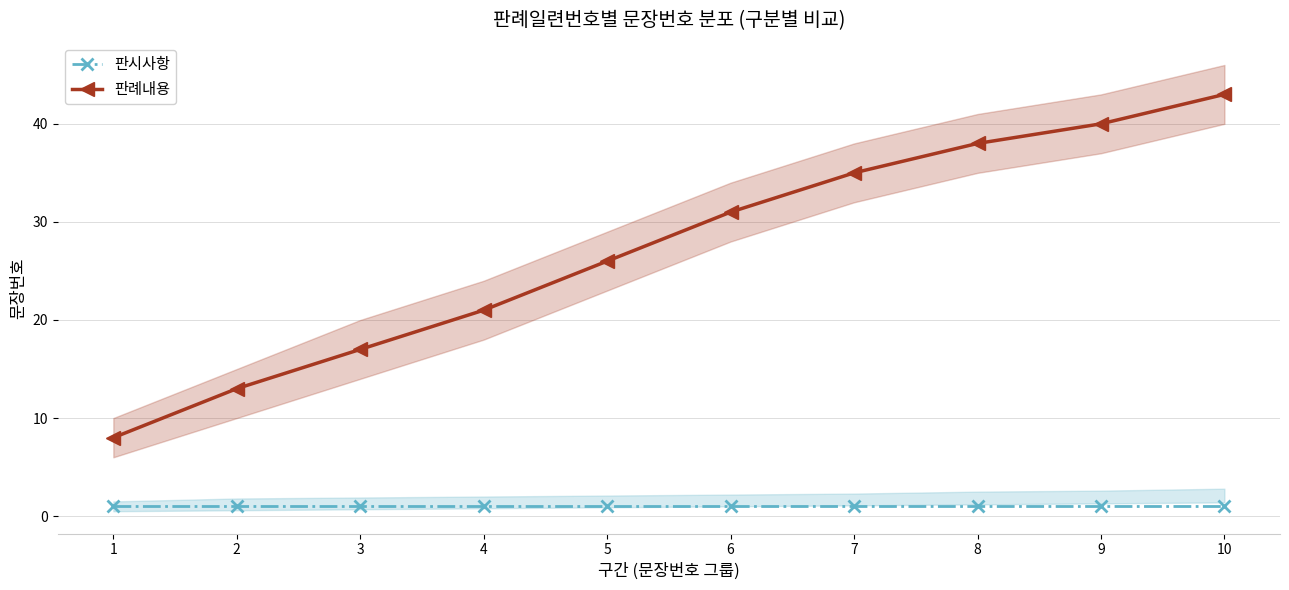

List the labels in order of 판례내용 value, largest first.

10, 9, 8, 7, 6, 5, 4, 3, 2, 1